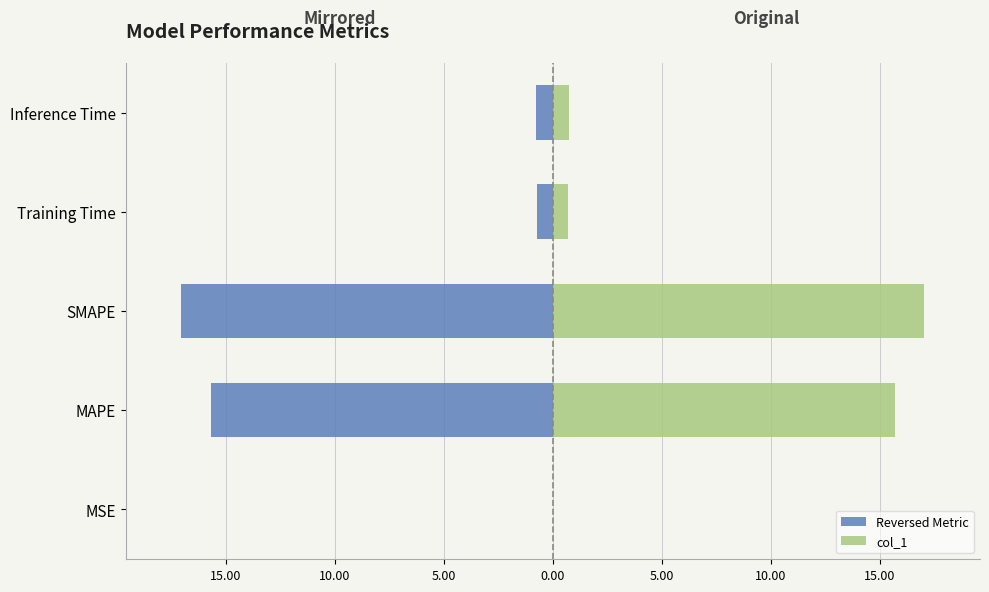

What is the difference between the maximum and second lowest values in the Reversed Metric series?

15.7